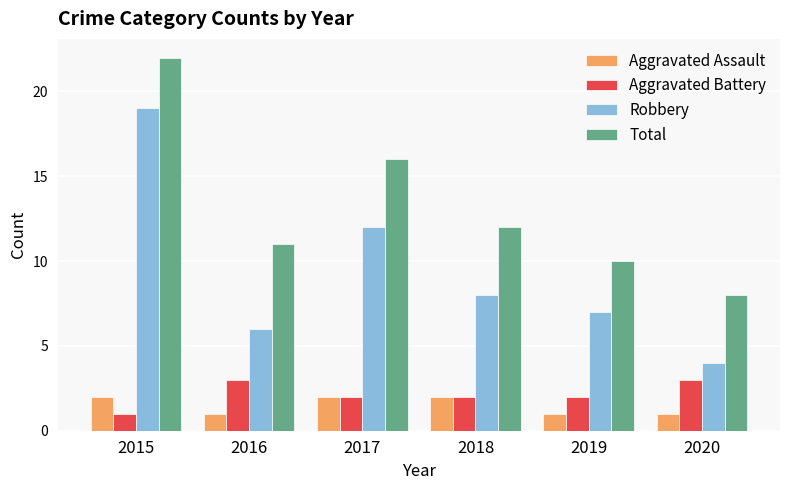

What is the average value of the Robbery series?

9